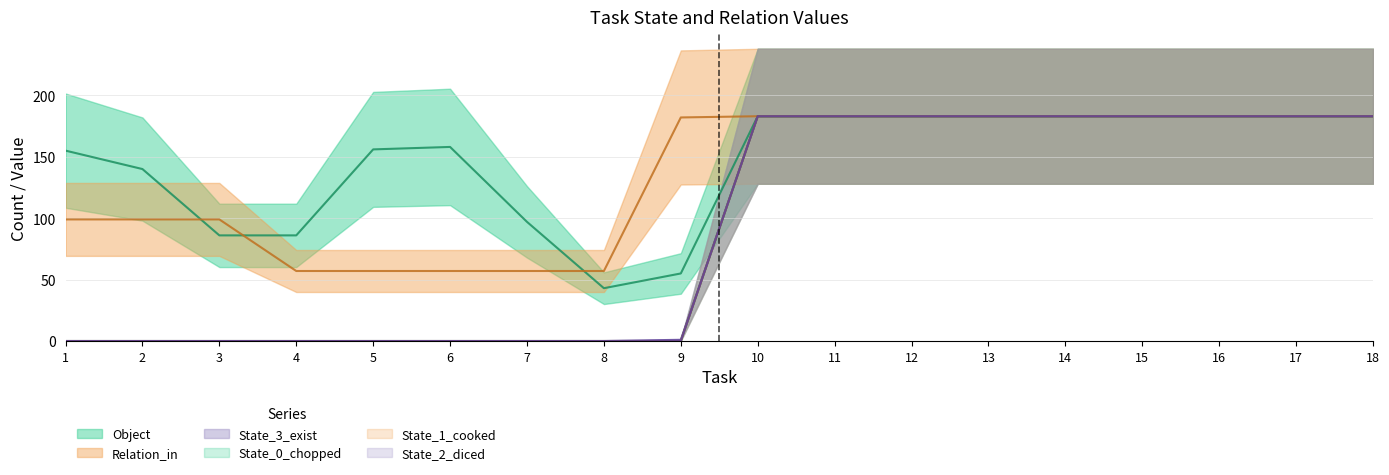

Where is State_0_chopped nearest to the value 91?

1